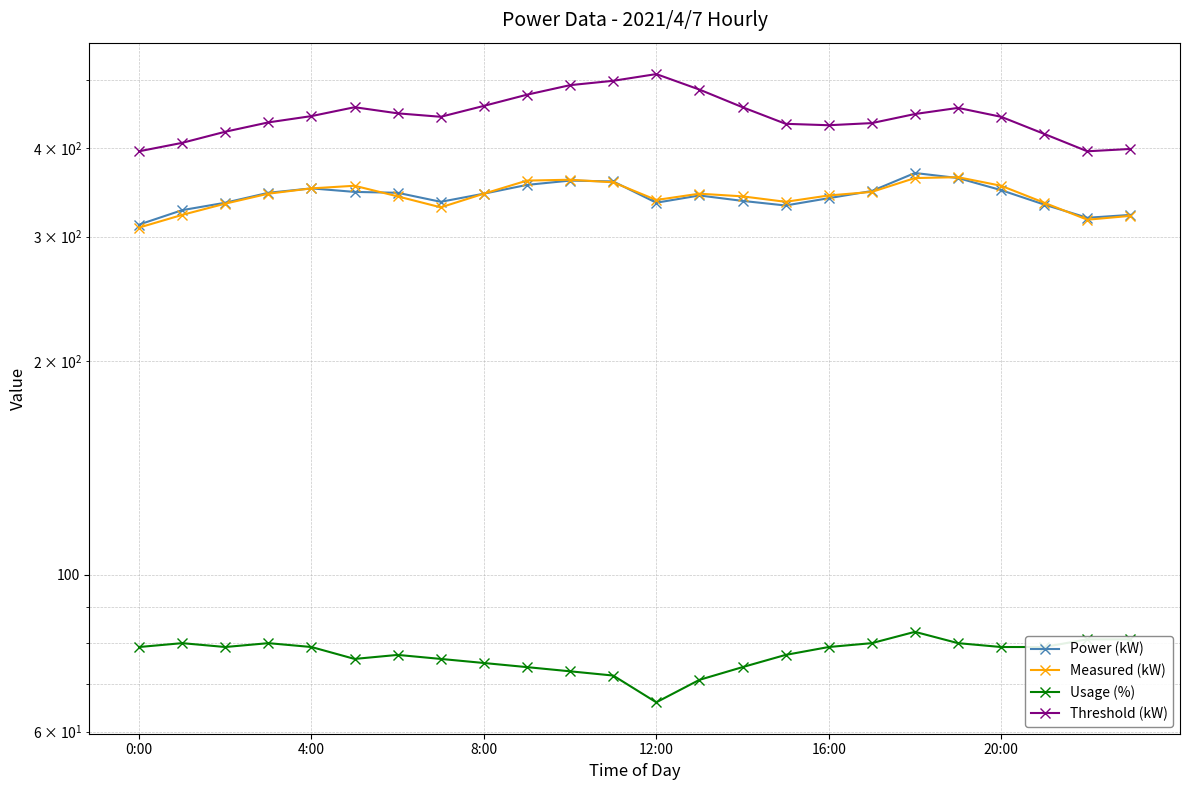

True or false: Measured (kW) and Threshold (kW) cross at least once.

False